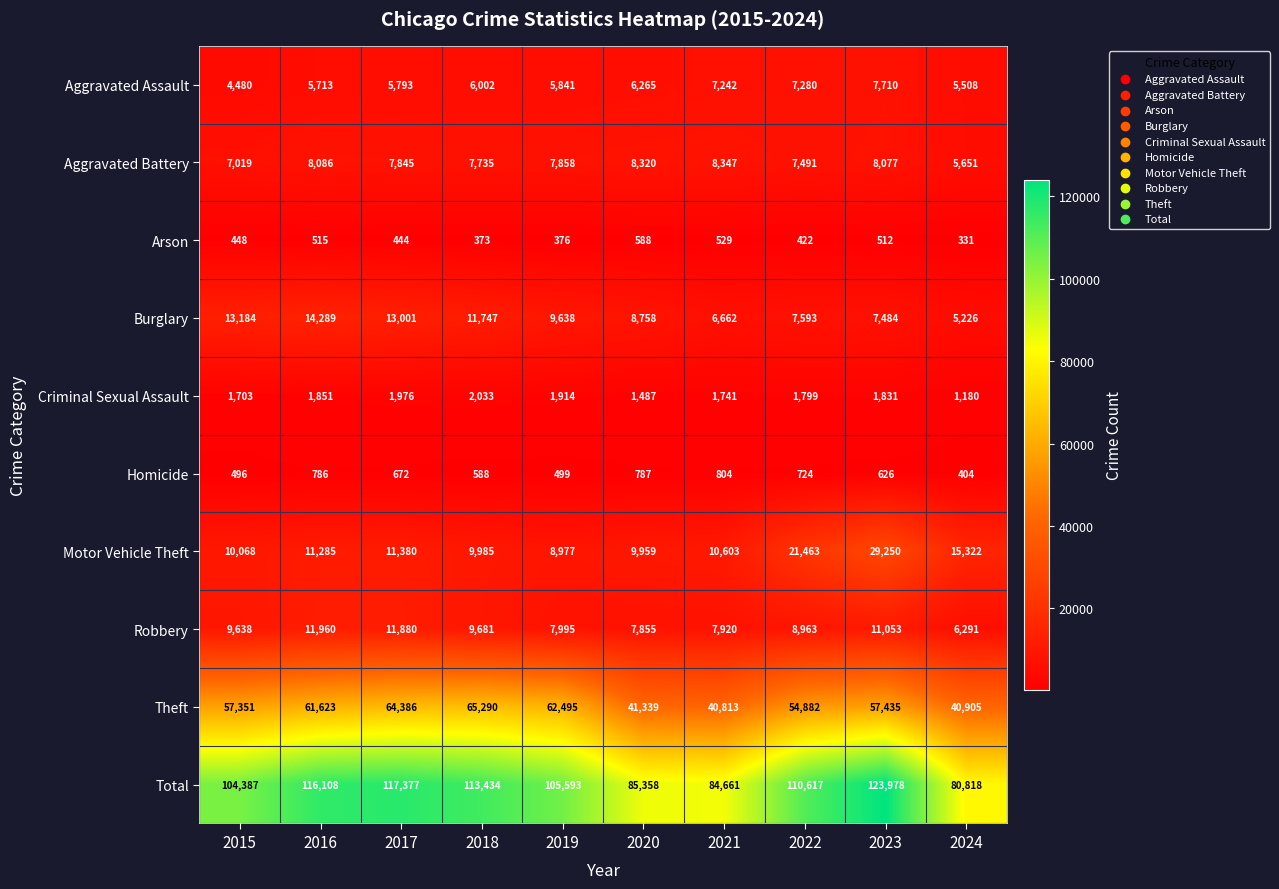

Rank the categories by Burglary value from lowest to highest.

2024, 2021, 2023, 2022, 2020, 2019, 2018, 2017, 2015, 2016